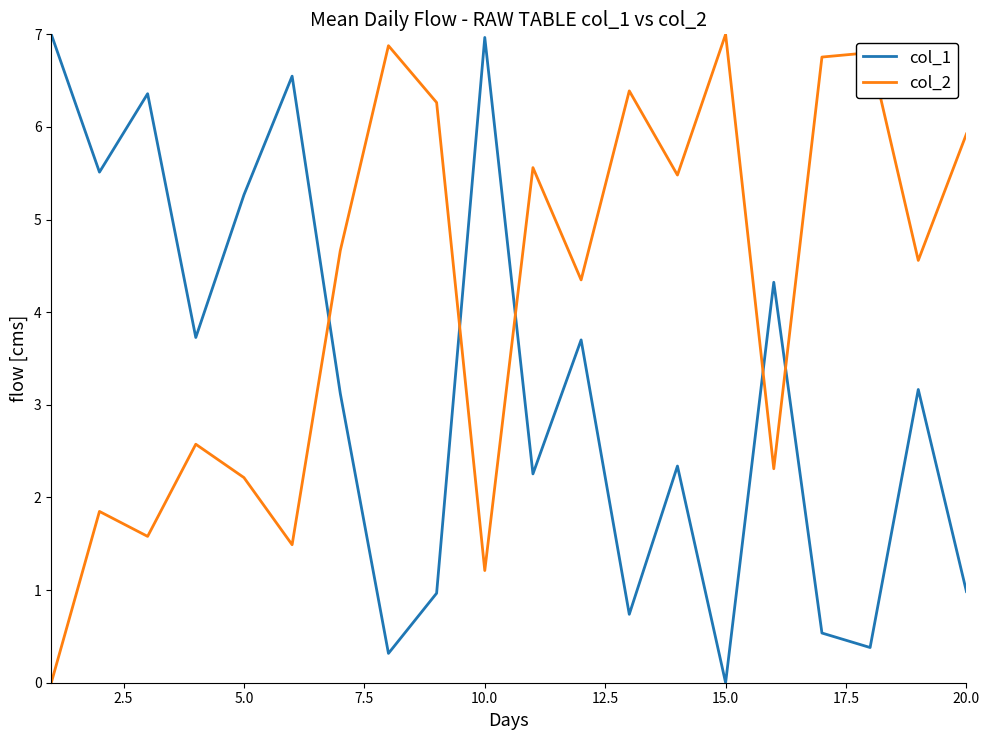

After their last crossing, which series has the higher values: col_2 or col_1?

col_2